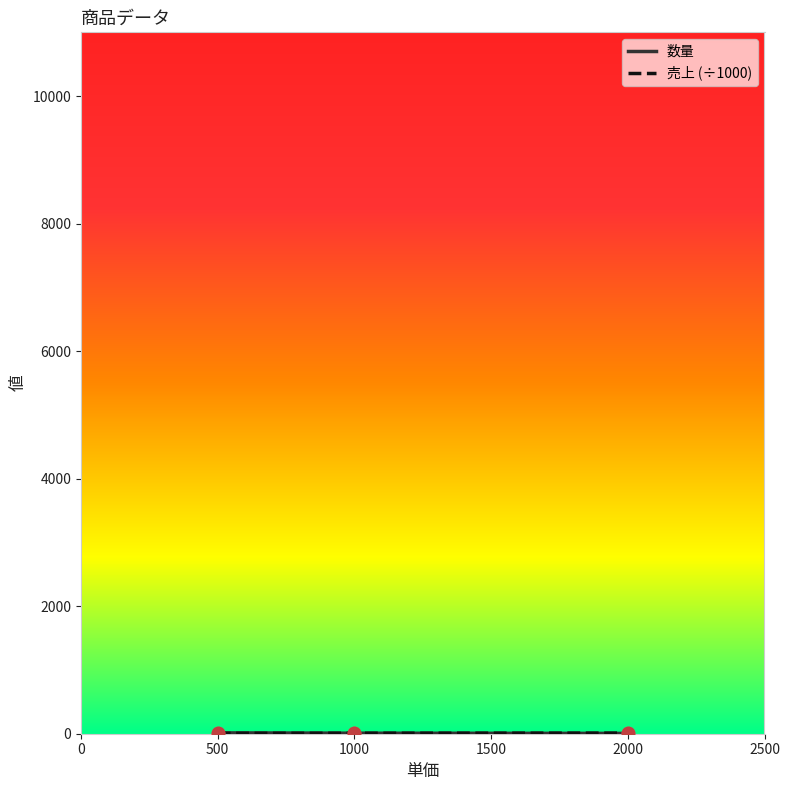

Does the chart have visible grid lines?

No